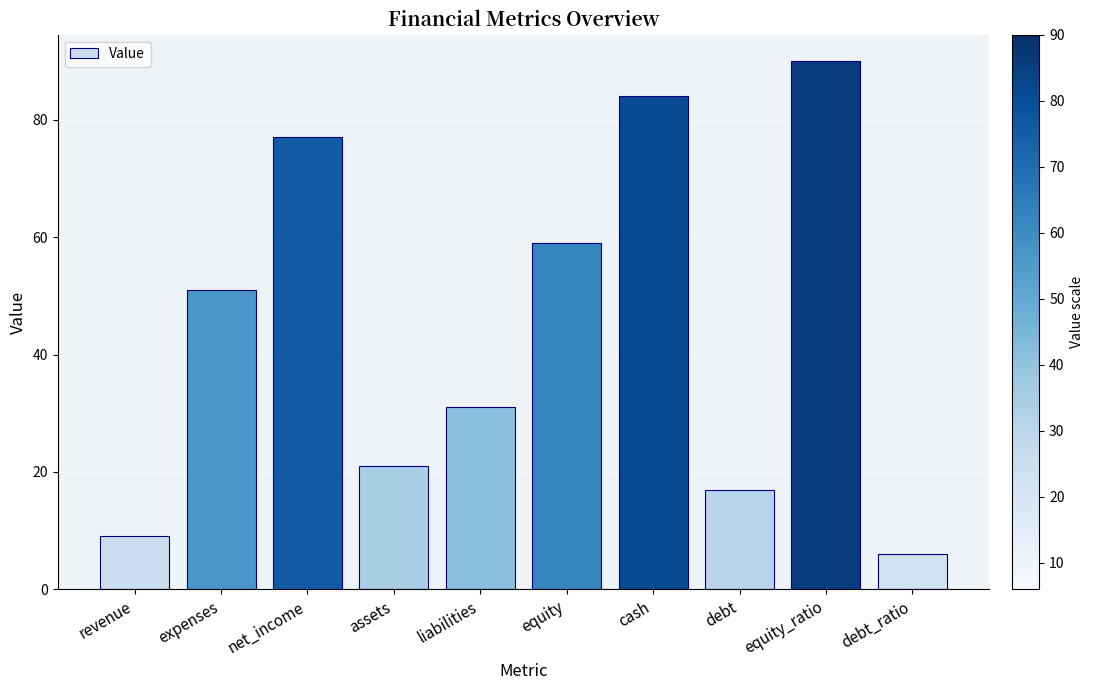

Rank the categories by value from lowest to highest.

debt_ratio, revenue, debt, assets, liabilities, expenses, equity, net_income, cash, equity_ratio